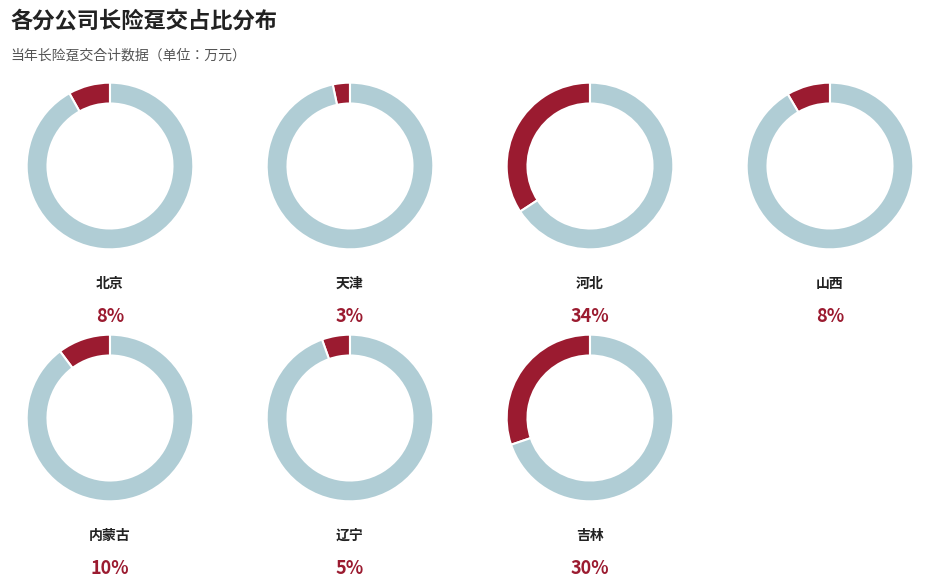

How many slices are in this pie chart?

7